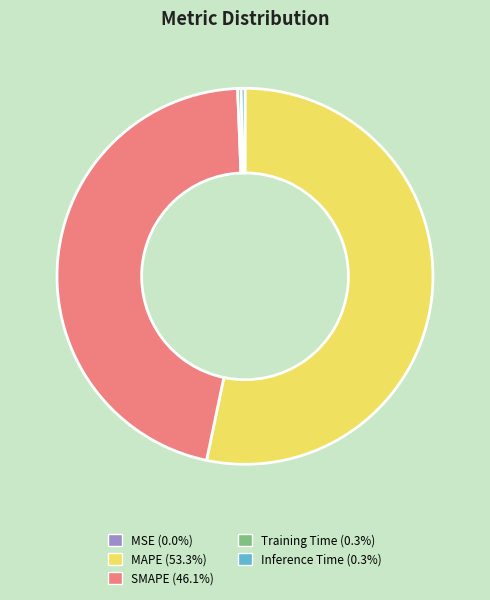

Which category has the biggest portion of the pie?

MAPE